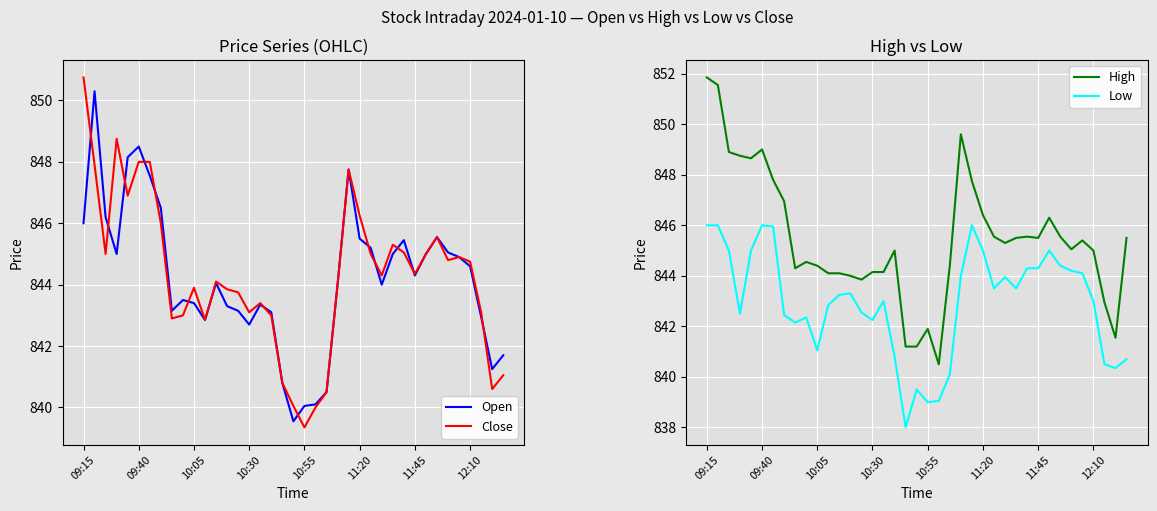

What position from the right is 32?

7